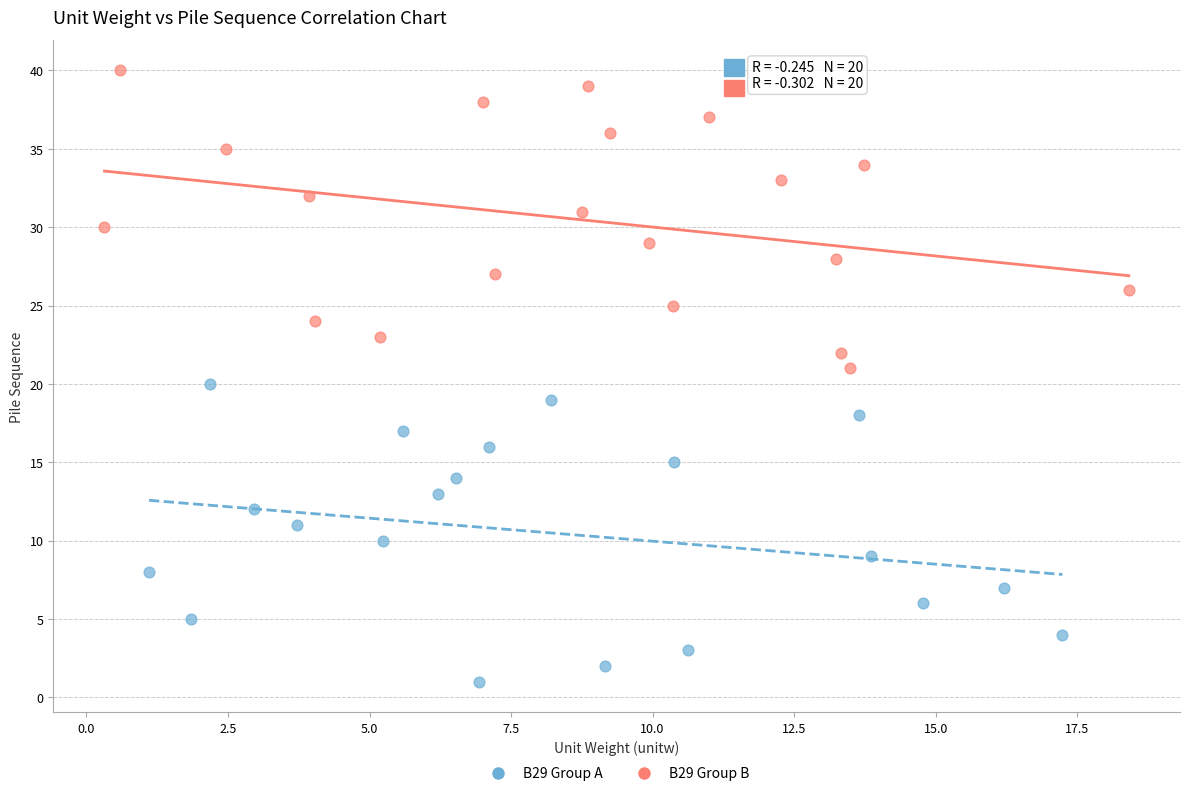

Which series reaches the maximum Y coordinate?

B29 Group B